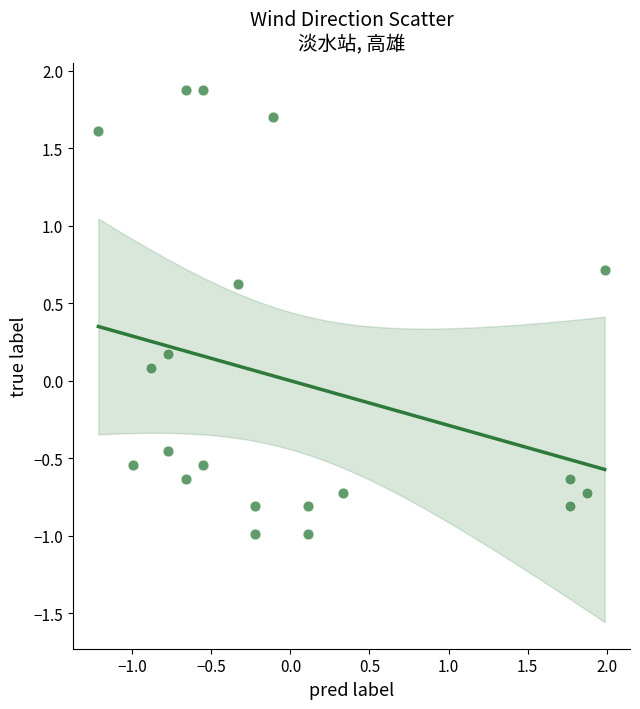

What is the range of X values (max minus min)?

3.2